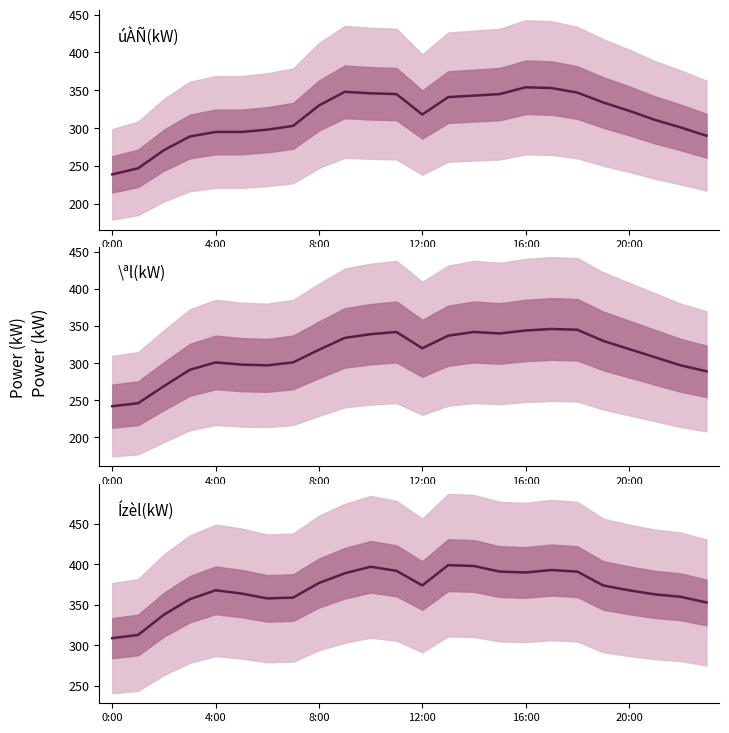

True or false: Ízèl(kW) and úÀÑ(kW) cross at least once.

False